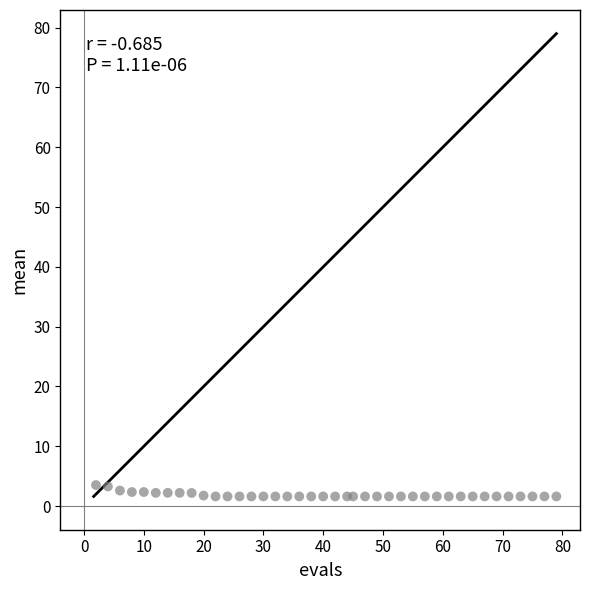

What is the range of X values (max minus min)?

77.0